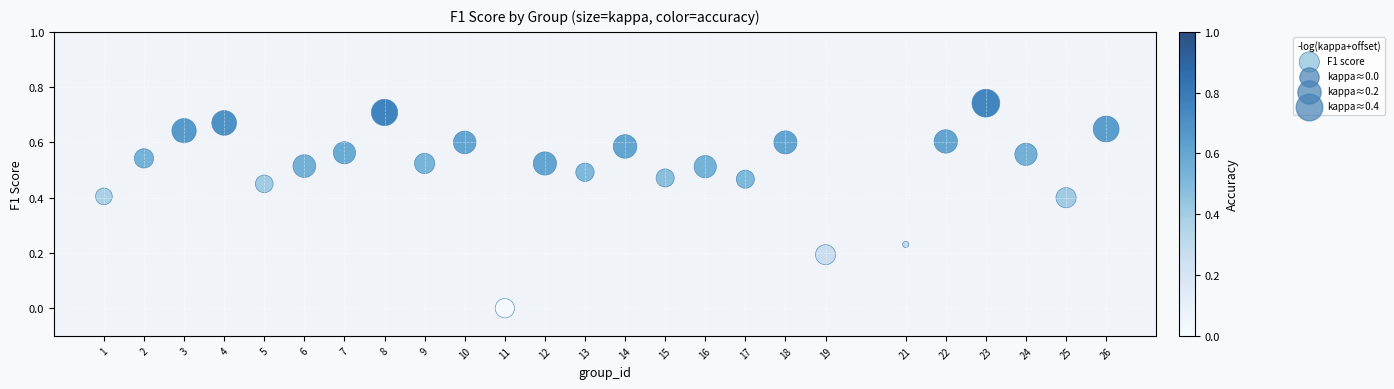

What is the range of X values (max minus min)?

25.0